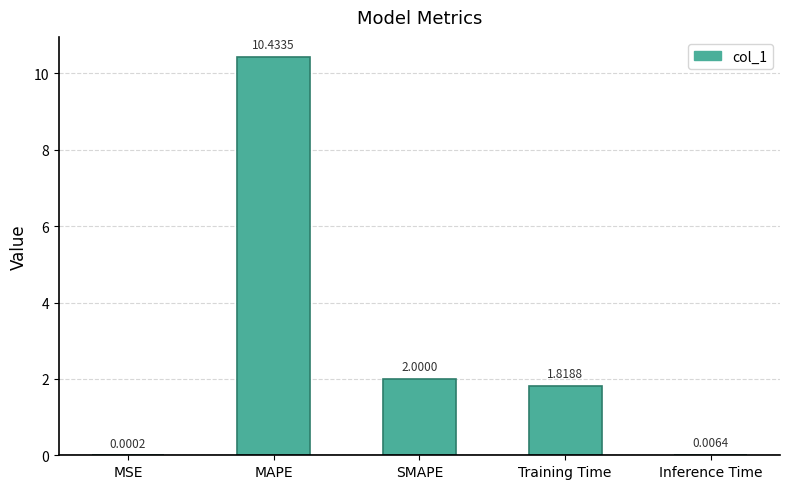

What is the change in value from MSE to Training Time?

+1.8